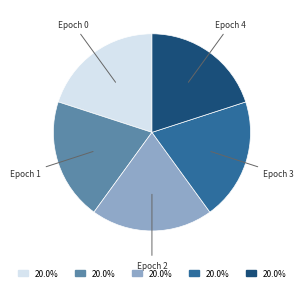

Does any single category account for the majority?

No